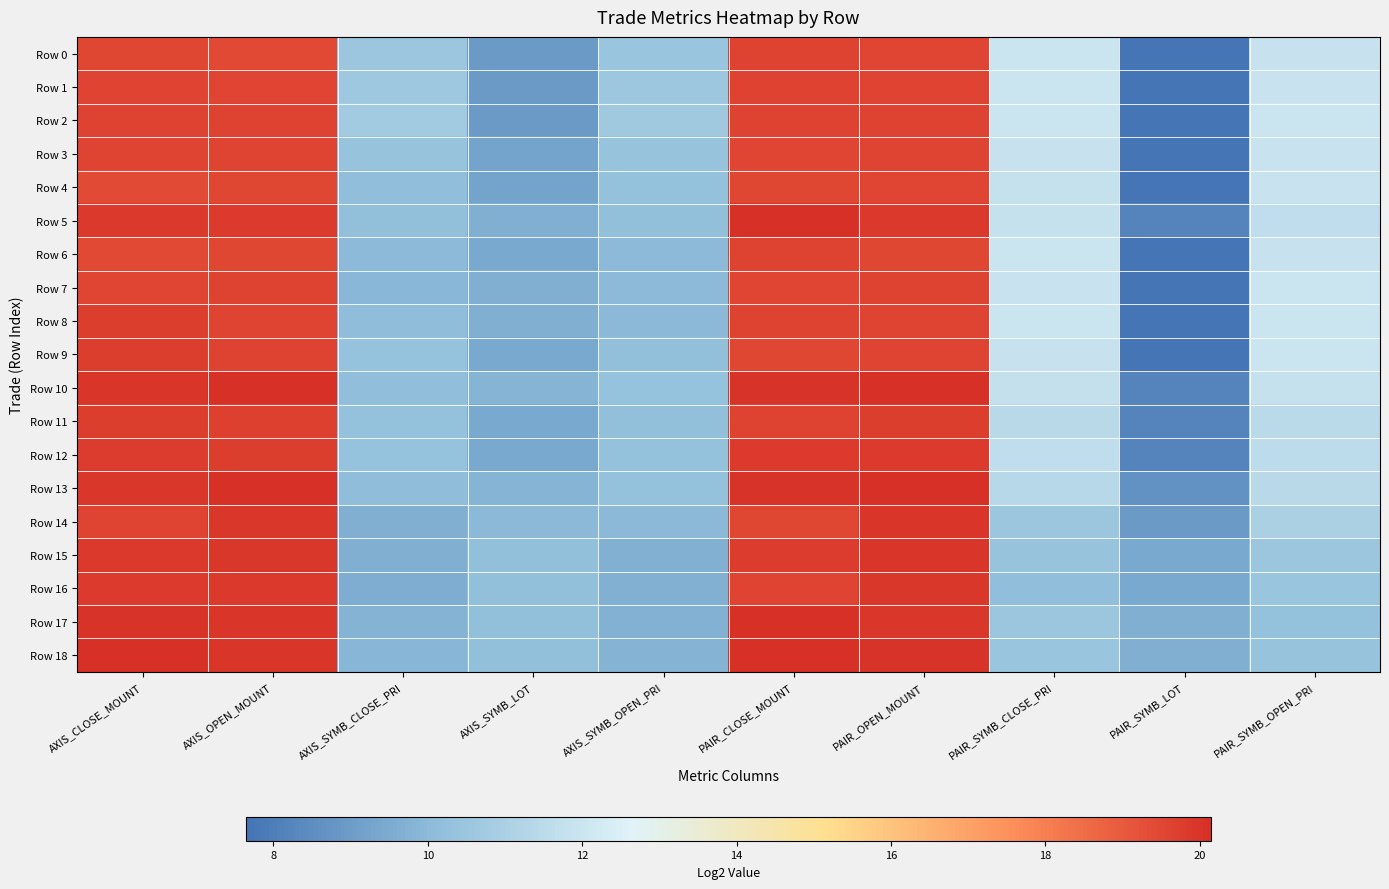

What is the difference between the highest and lowest values at AXIS_OPEN_MOUNT?

0.7